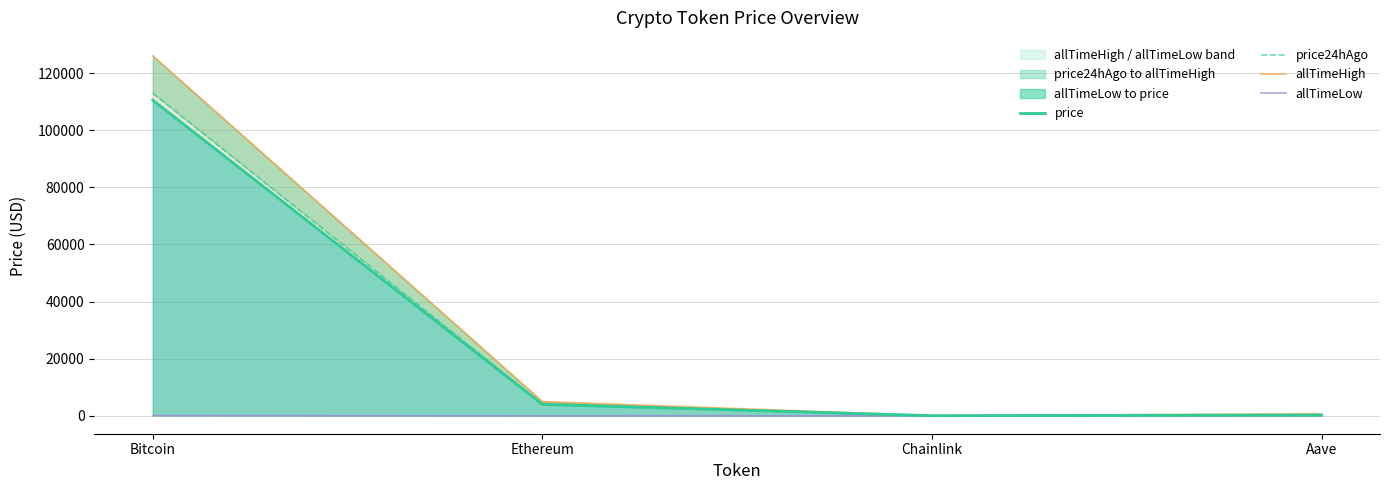

At which label does price first exceed 3986?

Bitcoin